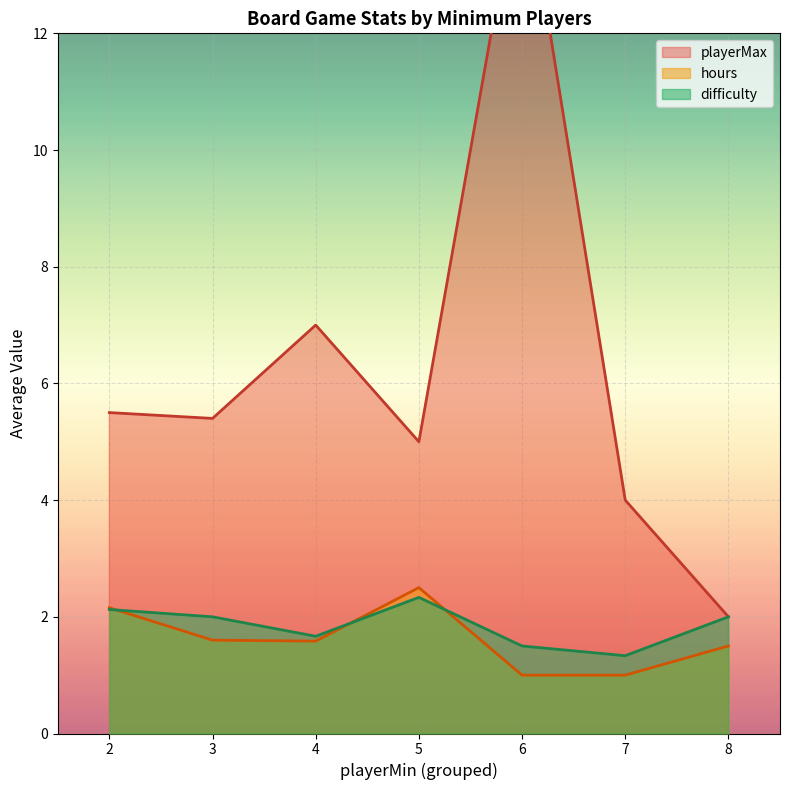

True or false: playerMax and difficulty cross at least once.

False